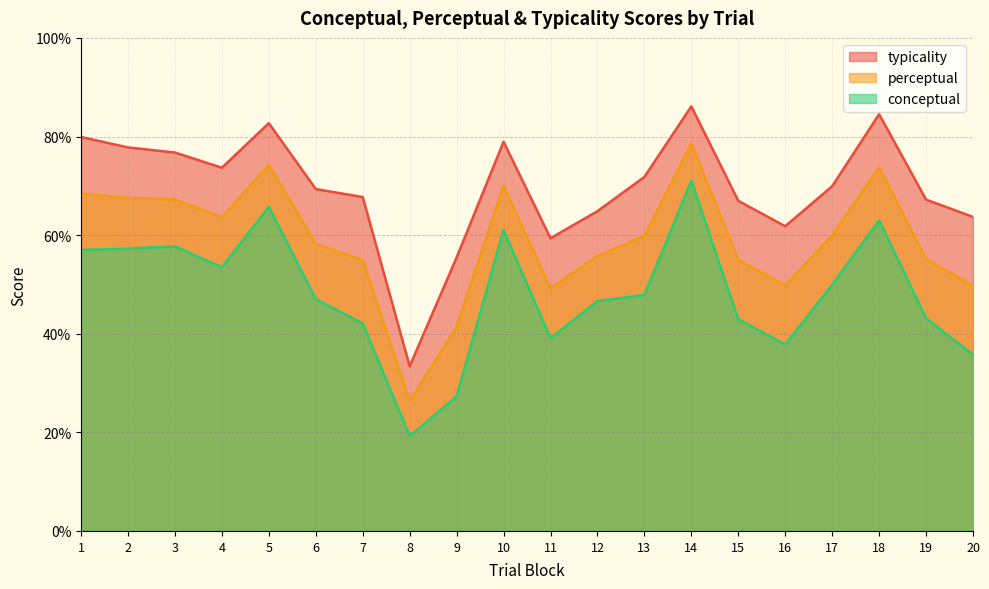

What is the approximate value of perceptual at 11?

49.2